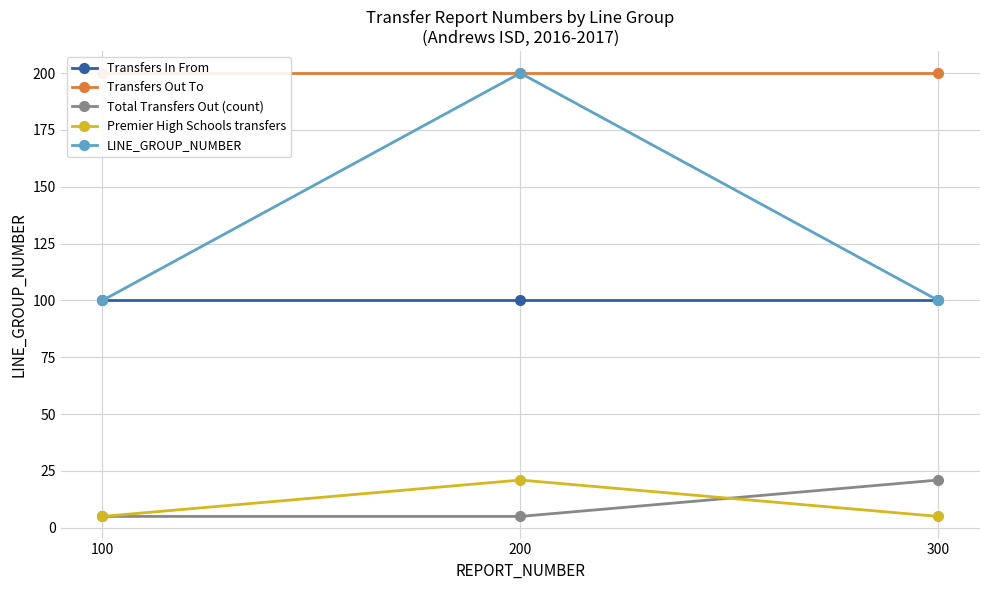

What are all the series names shown in the legend?

Transfers In From, Transfers Out To, Total Transfers Out (count), Premier High Schools transfers, LINE_GROUP_NUMBER